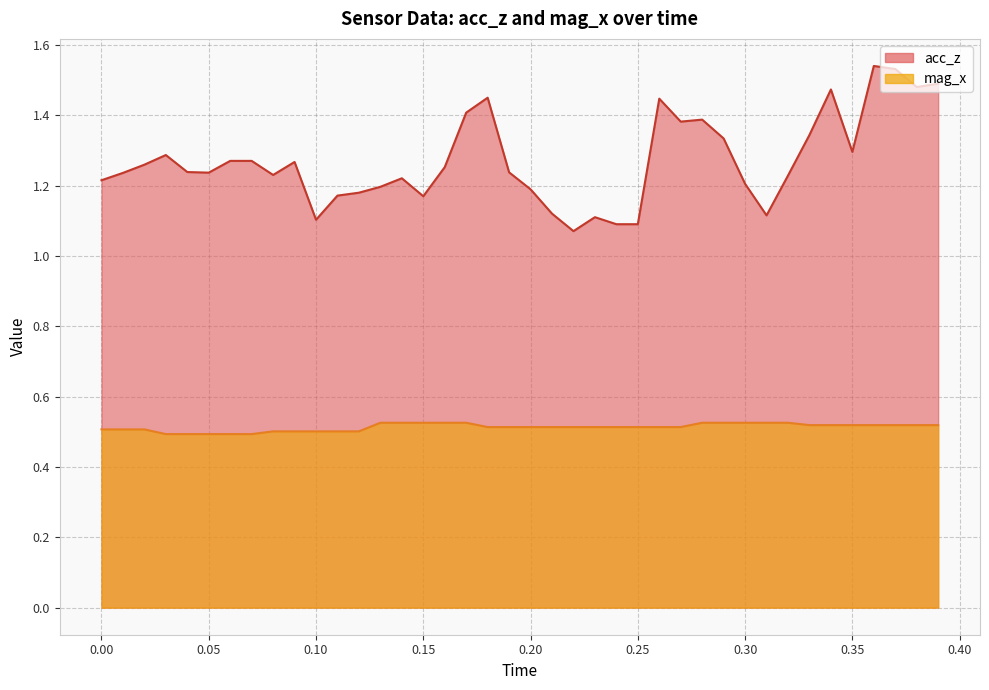

Reading right to left, what are all the values shown in this chart?

acc_z: 1.5	1.5	1.5	1.5	1.3	1.5	1.3	1.2	1.1	1.2	1.3	1.4	1.4	1.4	1.1	1.1	1.1	1.1	1.1	1.2	1.2	1.4	1.4	1.3	1.2	1.2	1.2	1.2	1.2	1.1	1.3	1.2	1.3	1.3	1.2	1.2	1.3	1.3	1.2	1.2
mag_x: 0.5	0.5	0.5	0.5	0.5	0.5	0.5	0.5	0.5	0.5	0.5	0.5	0.5	0.5	0.5	0.5	0.5	0.5	0.5	0.5	0.5	0.5	0.5	0.5	0.5	0.5	0.5	0.5	0.5	0.5	0.5	0.5	0.5	0.5	0.5	0.5	0.5	0.5	0.5	0.5